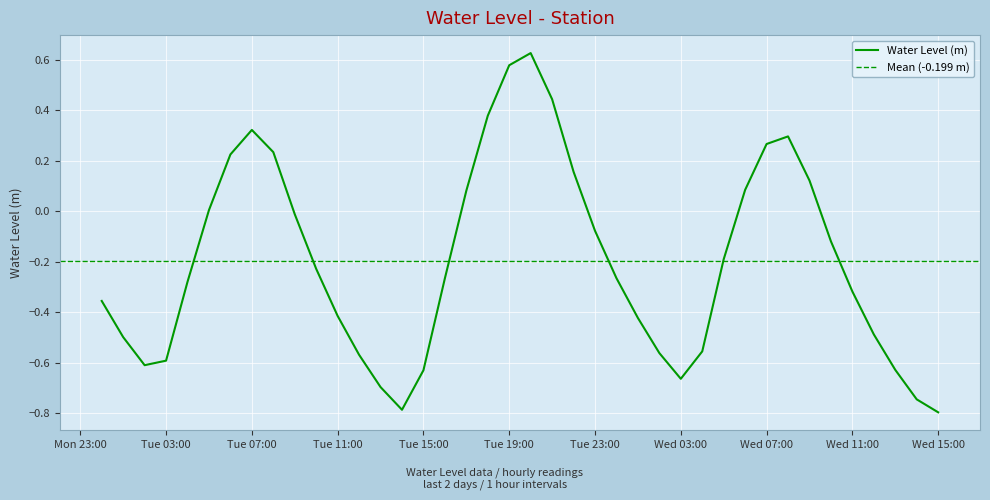

What is the average value?

-0.2